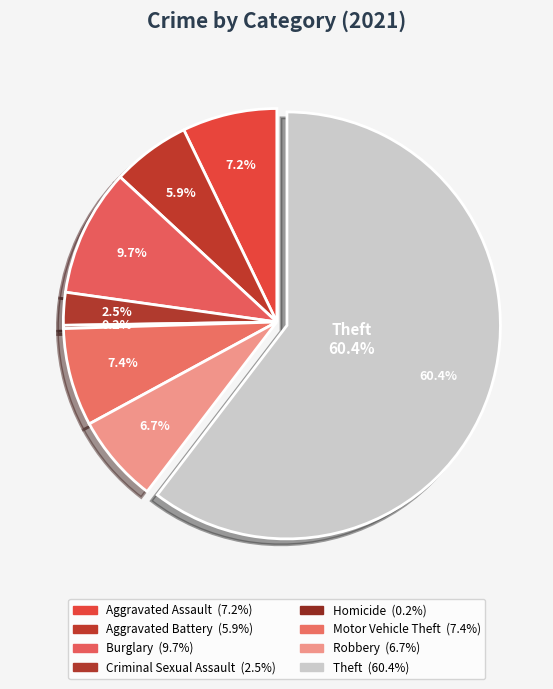

Between Robbery and Theft, which is larger?

Theft